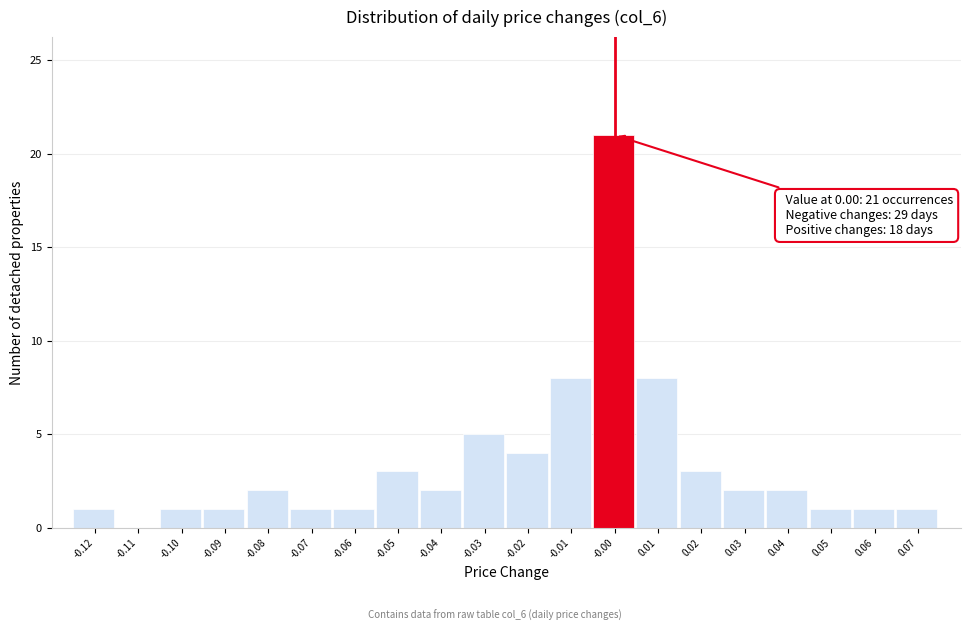

Reading left to right, list all the values displayed in this chart.

-0.12=1	-0.11=0	-0.10=1	-0.09=1	-0.08=2	-0.07=1	-0.06=1	-0.05=3	-0.04=2	-0.03=5	-0.02=4	-0.01=8	-0.00=21	0.01=8	0.02=3	0.03=2	0.04=2	0.05=1	0.06=1	0.07=1